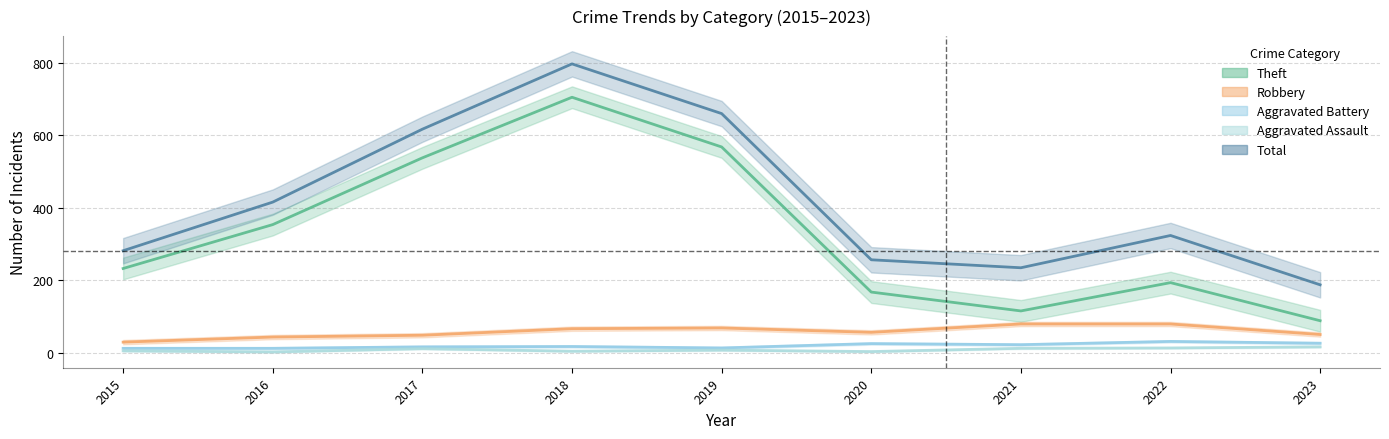

Rank the categories by Theft value from lowest to highest.

2023, 2021, 2020, 2022, 2015, 2016, 2017, 2019, 2018